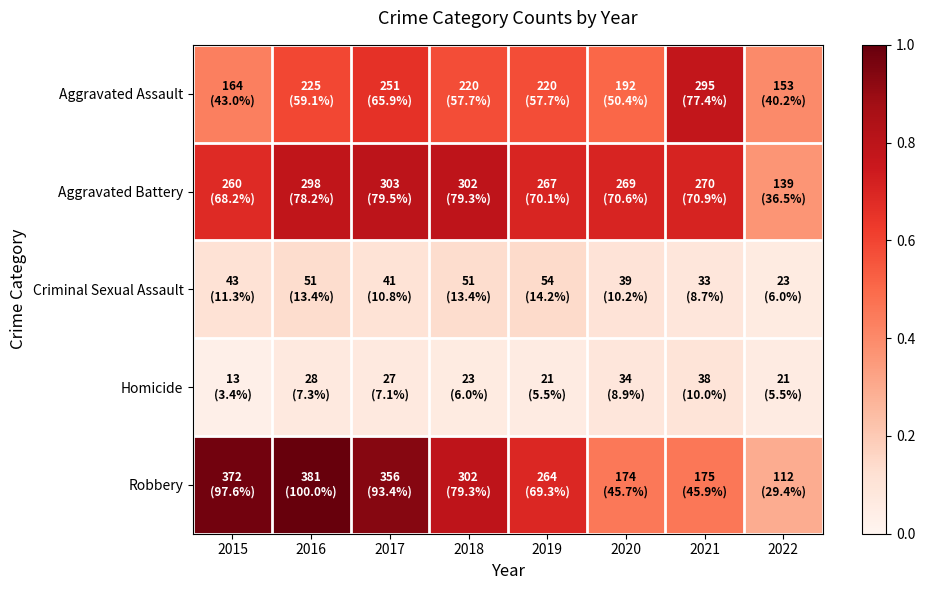

Between 2018 and 2015, which is larger?

2018